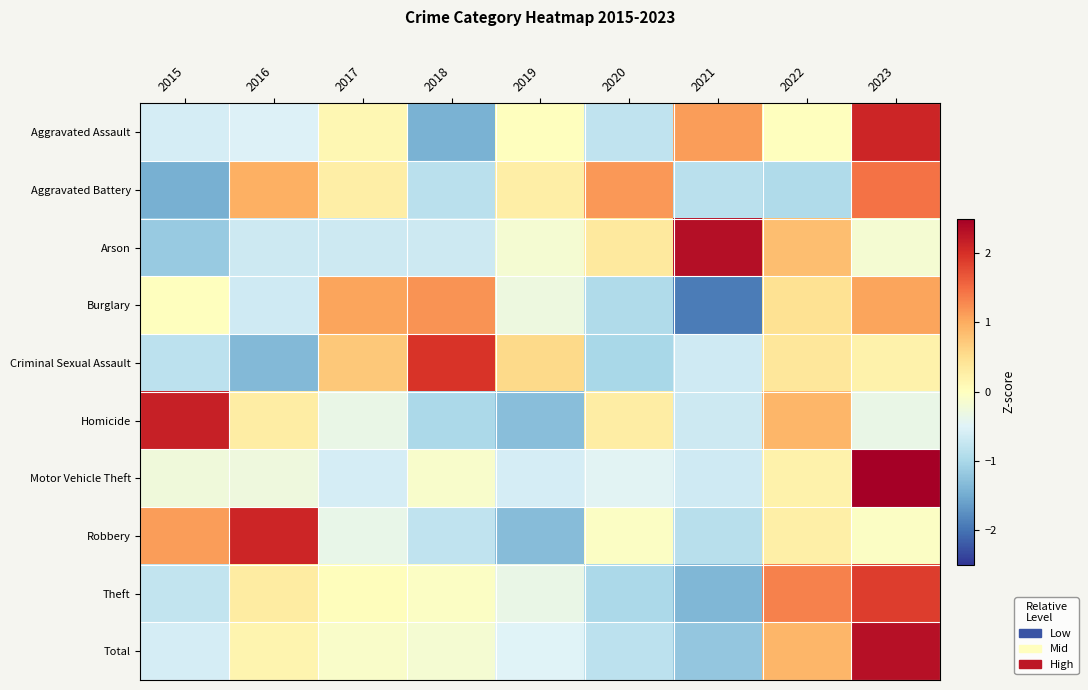

List the series in order of their peak value, lowest first.

Burglary, Aggravated Battery, Theft, Criminal Sexual Assault, Robbery, Aggravated Assault, Homicide, Total, Arson, Motor Vehicle Theft